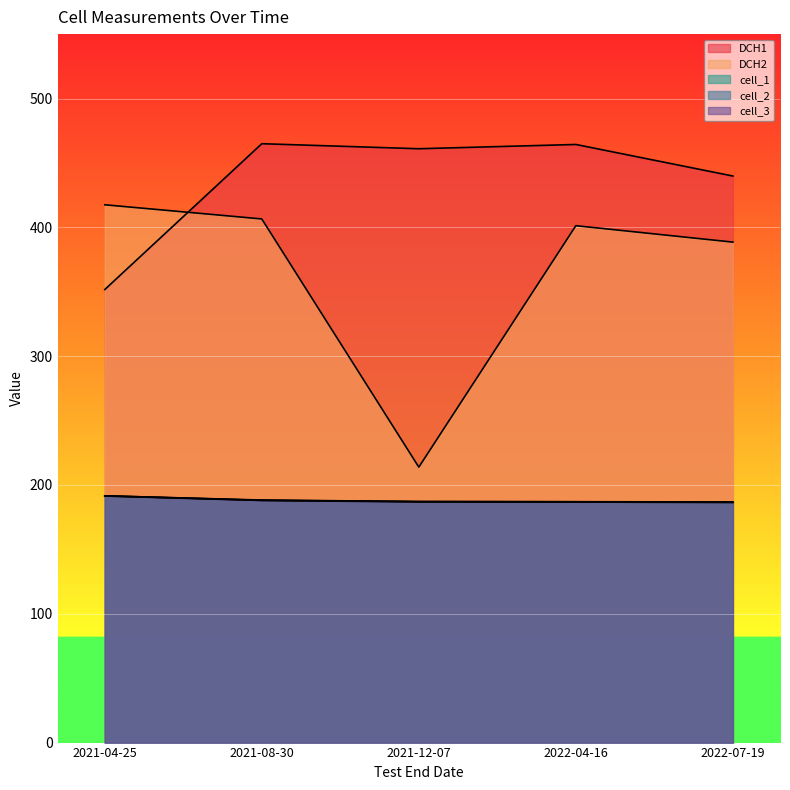

What are all the series names shown in the legend?

DCH1, DCH2, cell_1, cell_2, cell_3